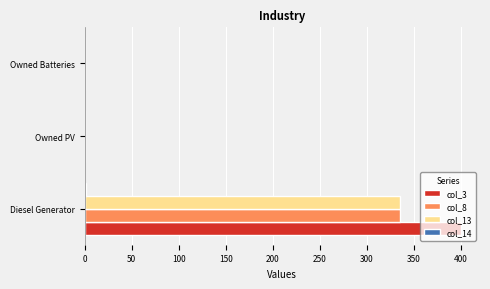

Is it true that col_13 equals 0 at Owned PV?

True